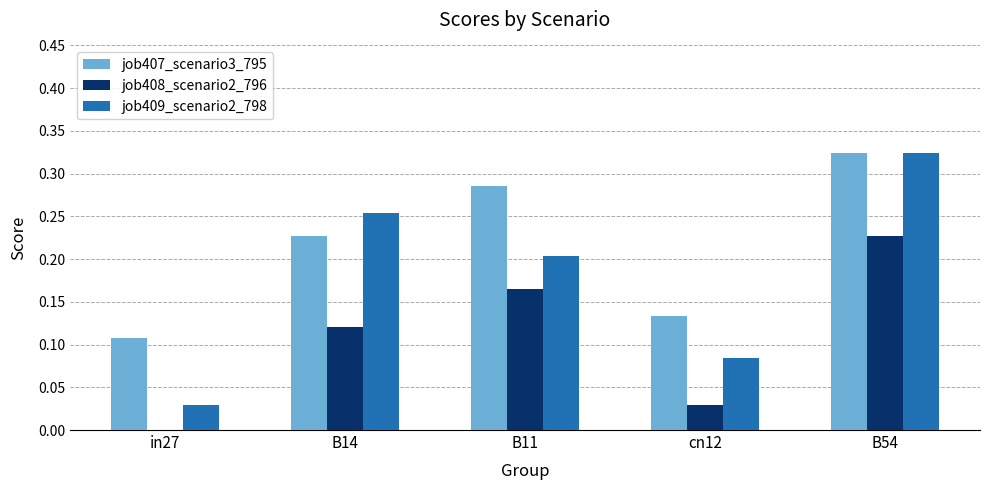

Between B11 and cn12, which series saw the biggest shift?

job407_scenario3_795